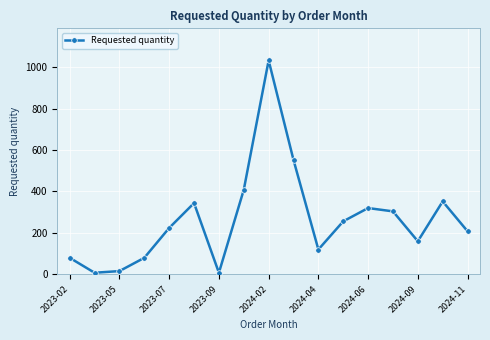

What is the sum of all values?

4472